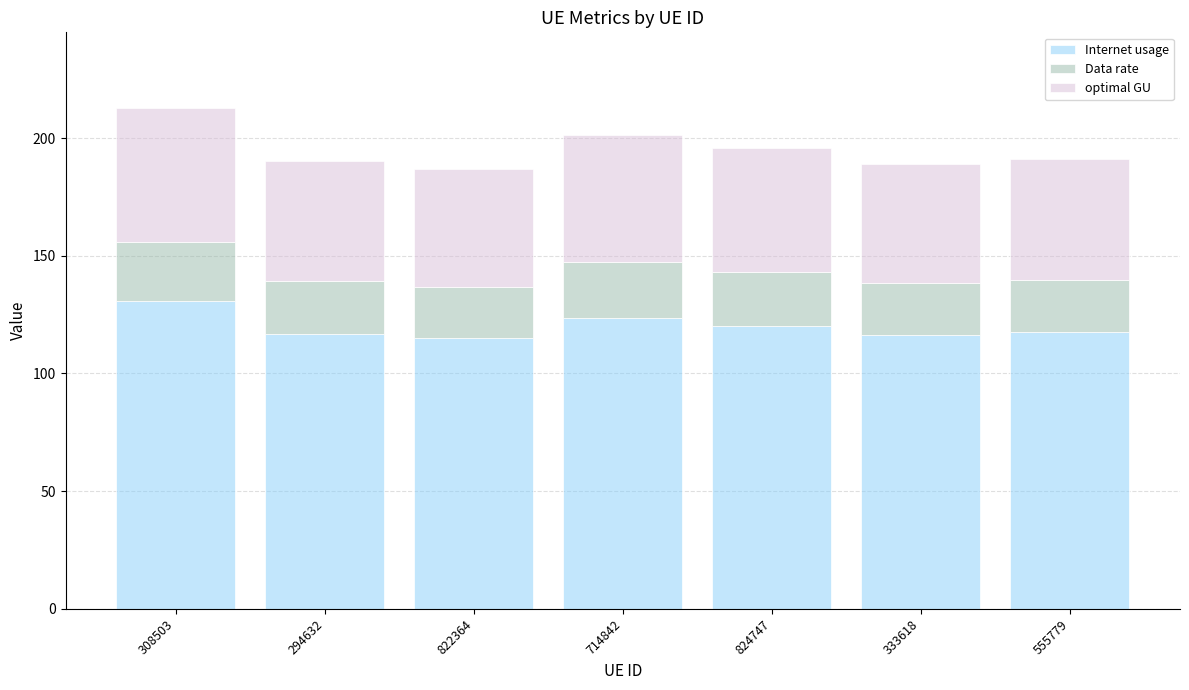

Are the bars horizontal?

No